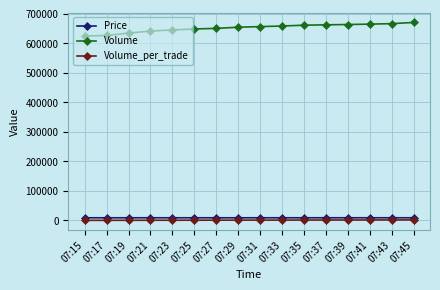

True or false: Volume_per_trade and Price cross at least once.

False